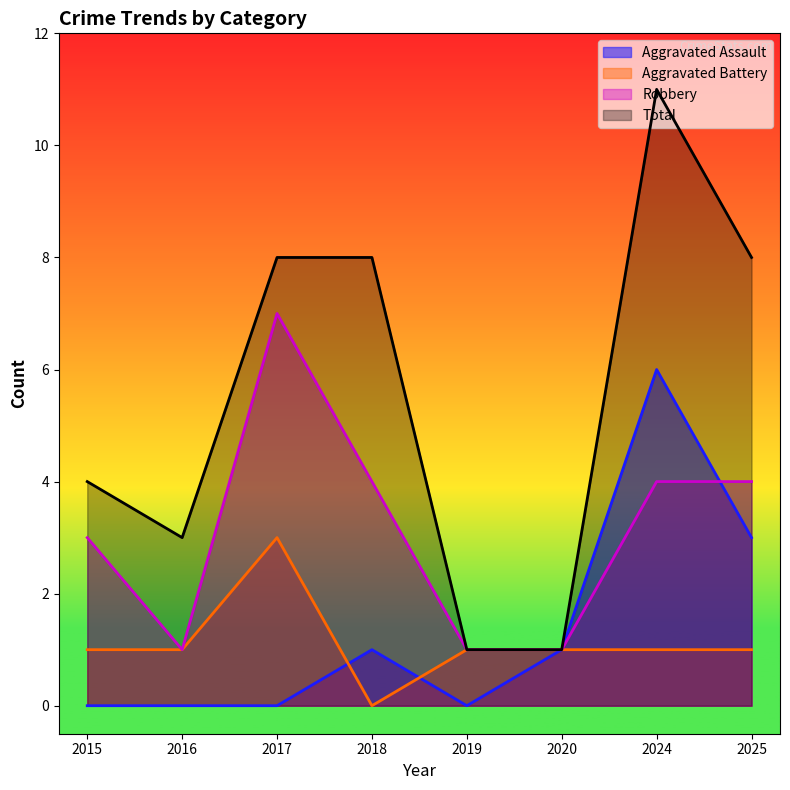

At how many categories does at least one series exceed 10?

1